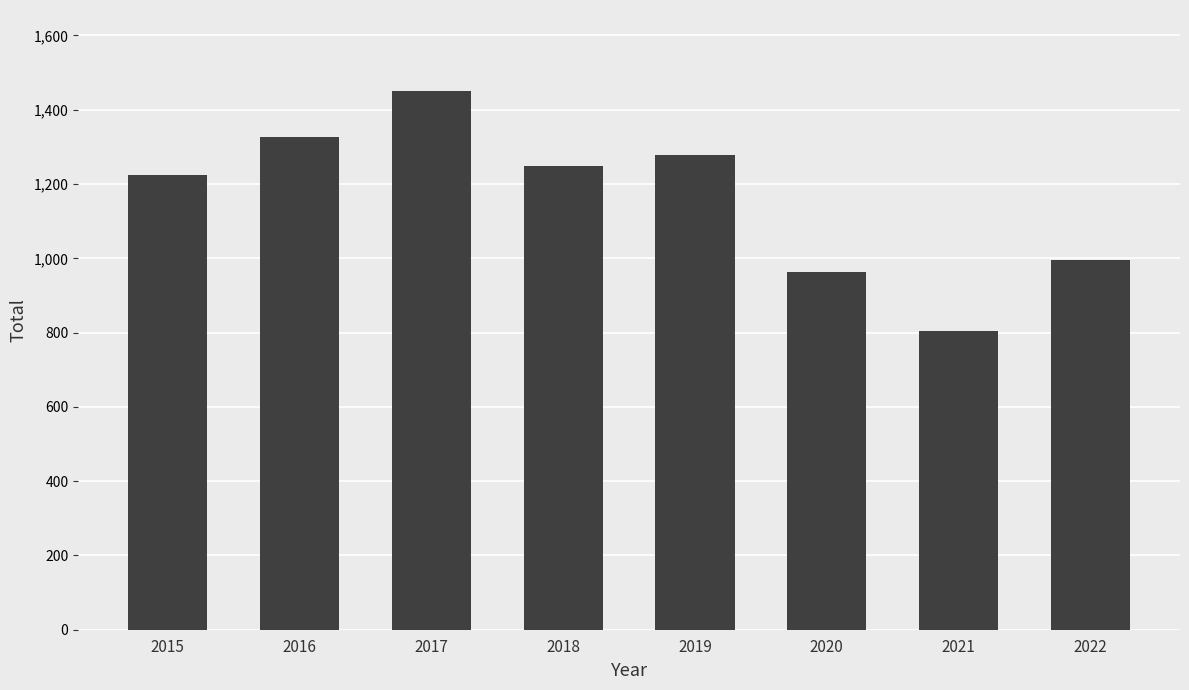

Reading left to right, transcribe all the data shown in this chart.

2015=1224	2016=1327	2017=1451	2018=1248	2019=1278	2020=963	2021=805	2022=996